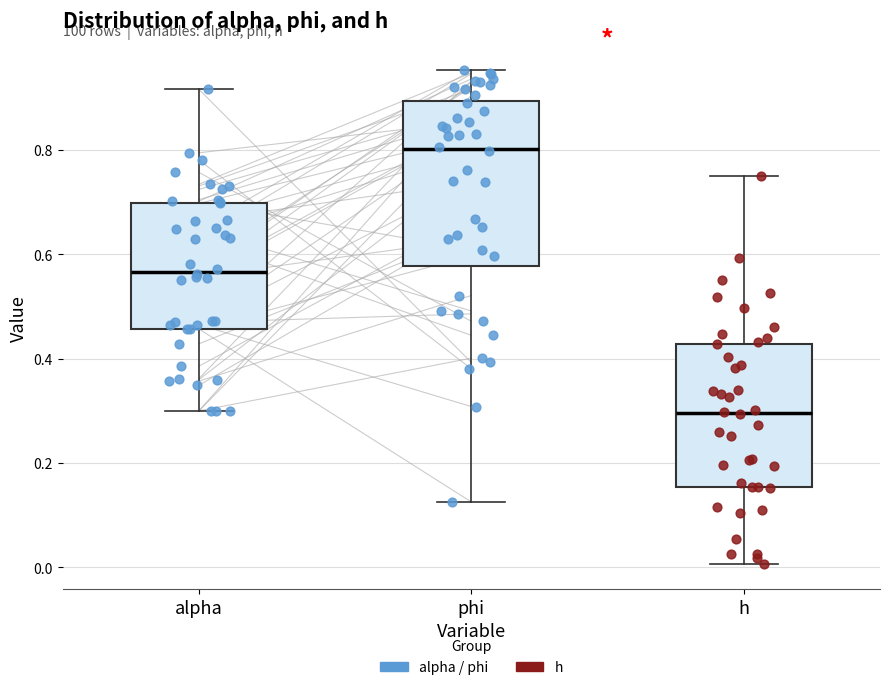

Where does the lower whisker of the box for alpha end on the y-axis? The values are not printed on the chart, so give them approximately, as read against the axis.

0.30